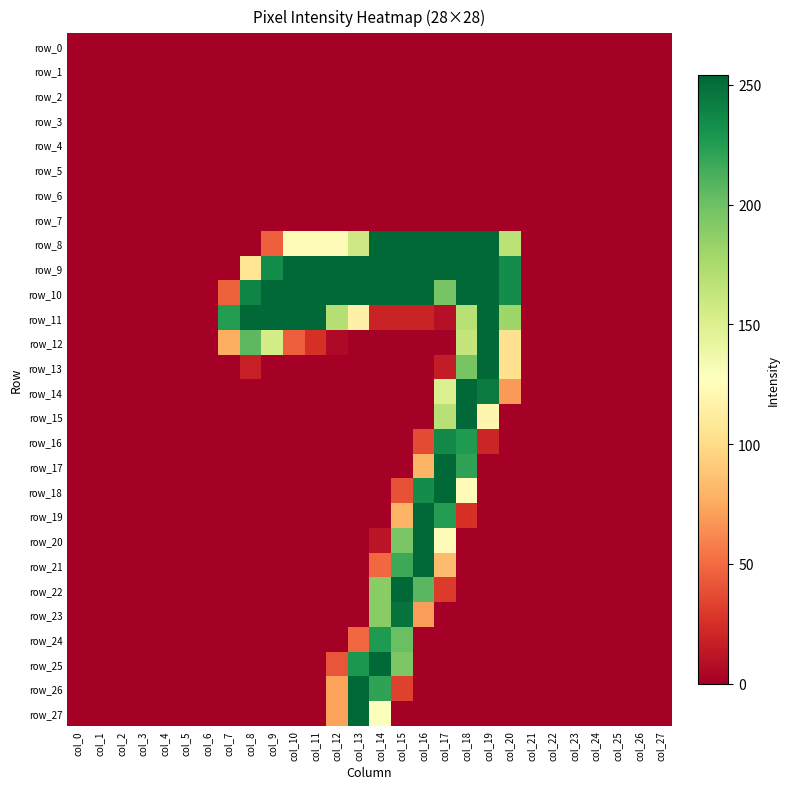

Reading left to right, transcribe all the data shown in this chart.

row_0: 0	0	0	0	0	0	0	0	0	0	0	0	0	0	0	0	0	0	0	0	0	0	0	0	0	0	0	0
row_1: 0	0	0	0	0	0	0	0	0	0	0	0	0	0	0	0	0	0	0	0	0	0	0	0	0	0	0	0
row_2: 0	0	0	0	0	0	0	0	0	0	0	0	0	0	0	0	0	0	0	0	0	0	0	0	0	0	0	0
row_3: 0	0	0	0	0	0	0	0	0	0	0	0	0	0	0	0	0	0	0	0	0	0	0	0	0	0	0	0
row_4: 0	0	0	0	0	0	0	0	0	0	0	0	0	0	0	0	0	0	0	0	0	0	0	0	0	0	0	0
row_5: 0	0	0	0	0	0	0	0	0	0	0	0	0	0	0	0	0	0	0	0	0	0	0	0	0	0	0	0
row_6: 0	0	0	0	0	0	0	0	0	0	0	0	0	0	0	0	0	0	0	0	0	0	0	0	0	0	0	0
row_7: 0	0	0	0	0	0	0	0	0	0	0	0	0	0	0	0	0	0	0	0	0	0	0	0	0	0	0	0
row_8: 0	0	0	0	0	0	0	0	0	45	125	125	125	157	254	254	254	254	254	254	167	0	0	0	0	0	0	0
row_9: 0	0	0	0	0	0	0	0	107	234	253	253	253	253	253	253	253	253	253	253	234	0	0	0	0	0	0	0
row_10: 0	0	0	0	0	0	0	46	239	253	253	253	253	253	253	253	253	196	253	253	234	0	0	0	0	0	0	0
row_11: 0	0	0	0	0	0	0	225	253	253	253	253	170	116	19	19	19	9	169	253	180	0	0	0	0	0	0	0
row_12: 0	0	0	0	0	0	0	77	206	155	45	25	5	0	0	0	0	0	163	253	104	0	0	0	0	0	0	0
row_13: 0	0	0	0	0	0	0	0	17	0	0	0	0	0	0	0	0	15	196	253	104	0	0	0	0	0	0	0
row_14: 0	0	0	0	0	0	0	0	0	0	0	0	0	0	0	0	0	150	253	244	69	0	0	0	0	0	0	0
row_15: 0	0	0	0	0	0	0	0	0	0	0	0	0	0	0	0	0	169	253	120	0	0	0	0	0	0	0	0
row_16: 0	0	0	0	0	0	0	0	0	0	0	0	0	0	0	0	37	236	227	20	0	0	0	0	0	0	0	0
row_17: 0	0	0	0	0	0	0	0	0	0	0	0	0	0	0	0	80	253	221	0	0	0	0	0	0	0	0	0
row_18: 0	0	0	0	0	0	0	0	0	0	0	0	0	0	0	40	234	253	124	0	0	0	0	0	0	0	0	0
row_19: 0	0	0	0	0	0	0	0	0	0	0	0	0	0	0	80	253	225	26	0	0	0	0	0	0	0	0	0
row_20: 0	0	0	0	0	0	0	0	0	0	0	0	0	0	11	195	253	124	0	0	0	0	0	0	0	0	0	0
row_21: 0	0	0	0	0	0	0	0	0	0	0	0	0	0	49	217	253	84	0	0	0	0	0	0	0	0	0	0
row_22: 0	0	0	0	0	0	0	0	0	0	0	0	0	0	189	253	207	30	0	0	0	0	0	0	0	0	0	0
row_23: 0	0	0	0	0	0	0	0	0	0	0	0	0	0	189	248	70	0	0	0	0	0	0	0	0	0	0	0
row_24: 0	0	0	0	0	0	0	0	0	0	0	0	0	49	227	201	0	0	0	0	0	0	0	0	0	0	0	0
row_25: 0	0	0	0	0	0	0	0	0	0	0	0	41	228	253	194	0	0	0	0	0	0	0	0	0	0	0	0
row_26: 0	0	0	0	0	0	0	0	0	0	0	0	72	253	221	33	0	0	0	0	0	0	0	0	0	0	0	0
row_27: 0	0	0	0	0	0	0	0	0	0	0	0	72	253	128	0	0	0	0	0	0	0	0	0	0	0	0	0